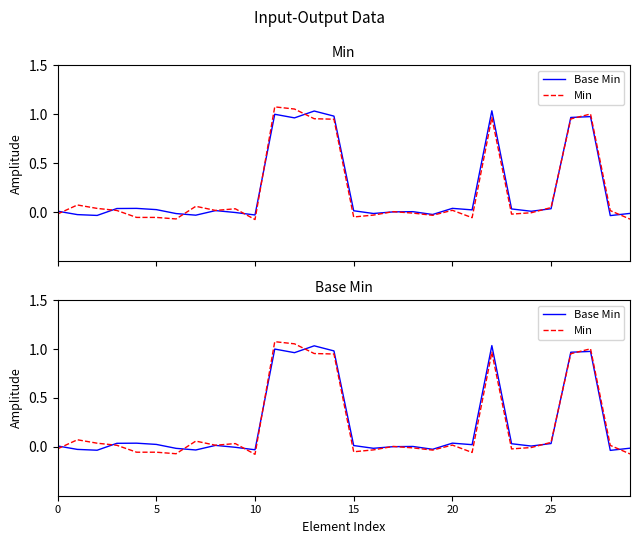

Does the chart have visible grid lines?

No